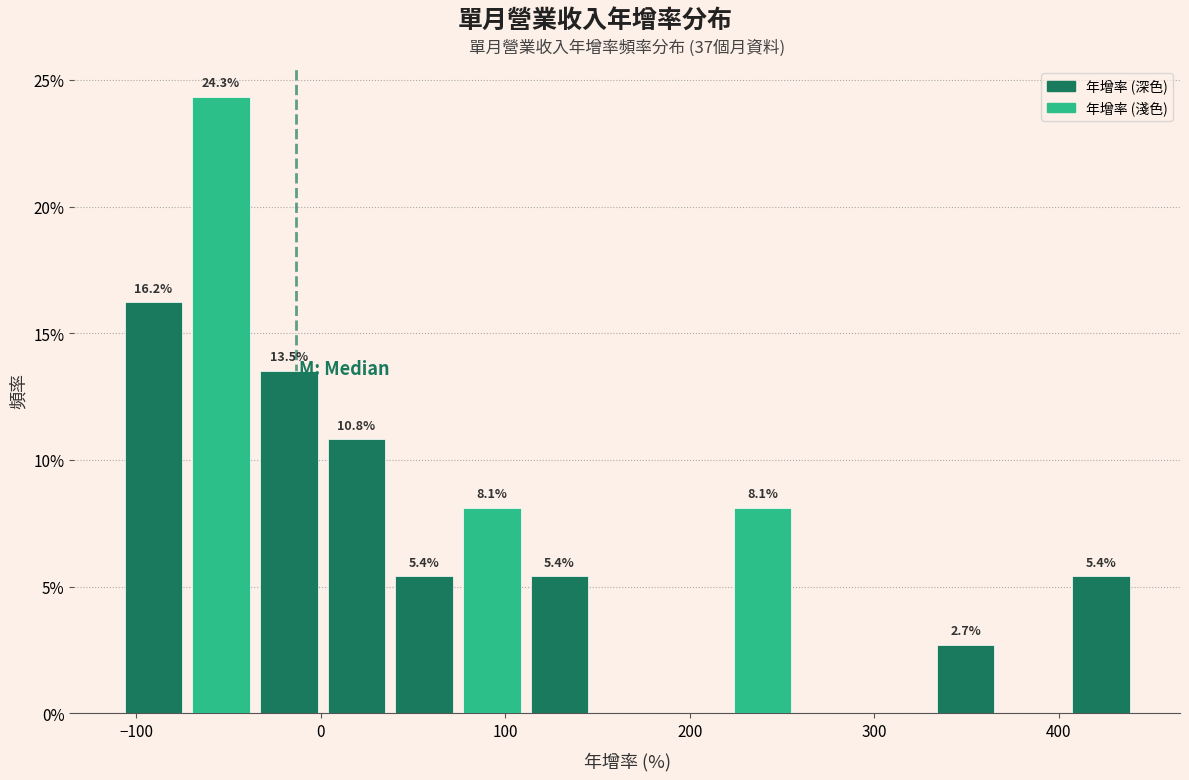

Around what value on the x-axis is the tallest bar? Give the approximate position of its centre, as read against the axis.

-50